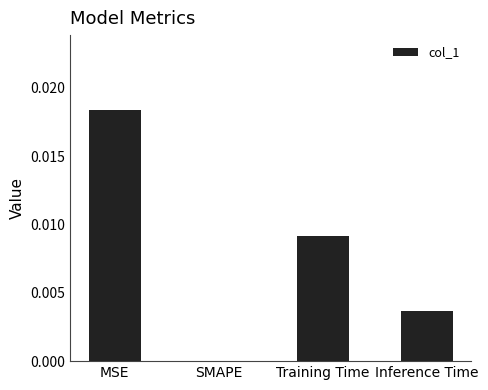

Which category has the highest value across all series?

MSE